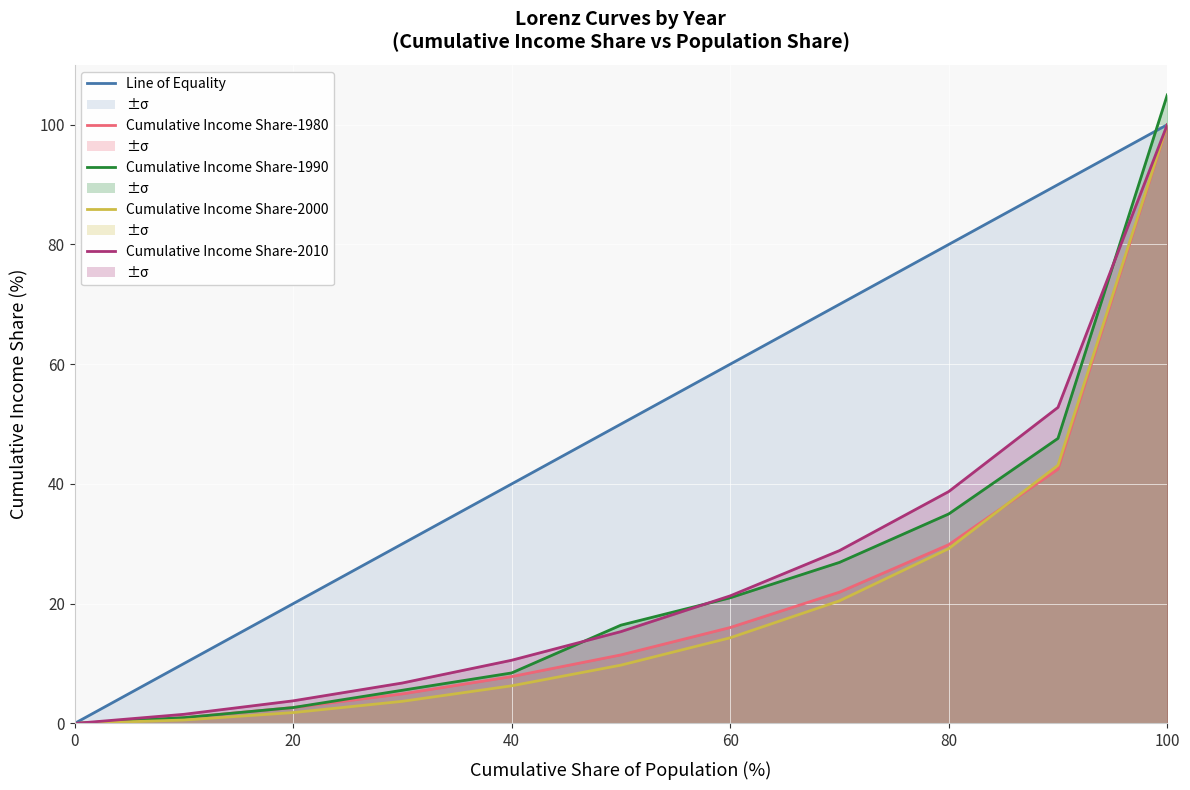

What is the average value of the Cumulative Income Share-2000 series?

20.8